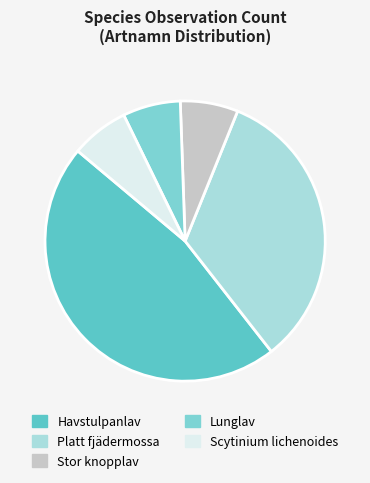

To the nearest percent, what portion does Stor knopplav represent?

7%